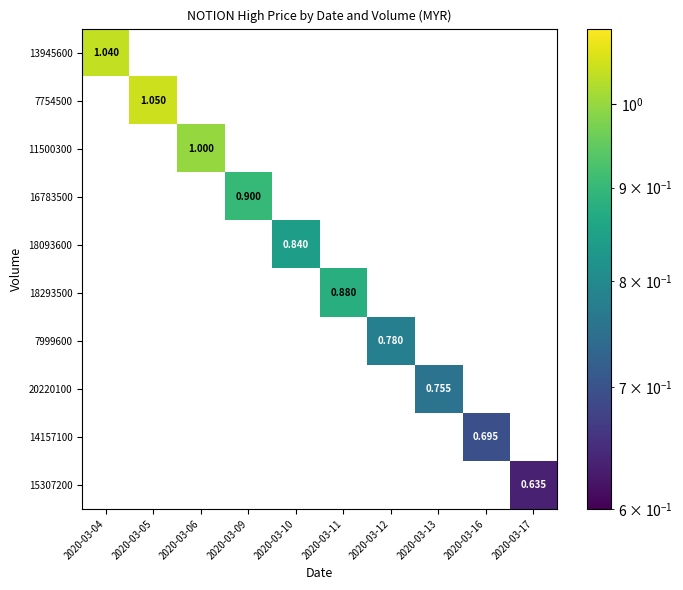

What is the sum of all 20220100 values?

0.8